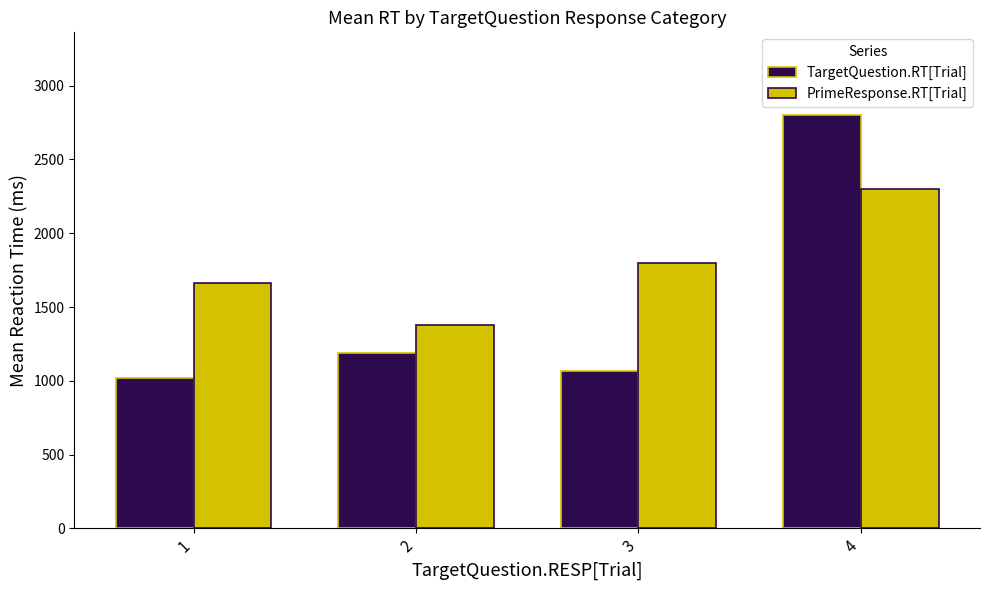

What is the sum of the TargetQuestion.RT[Trial] values at 4 and 2?

3986.8